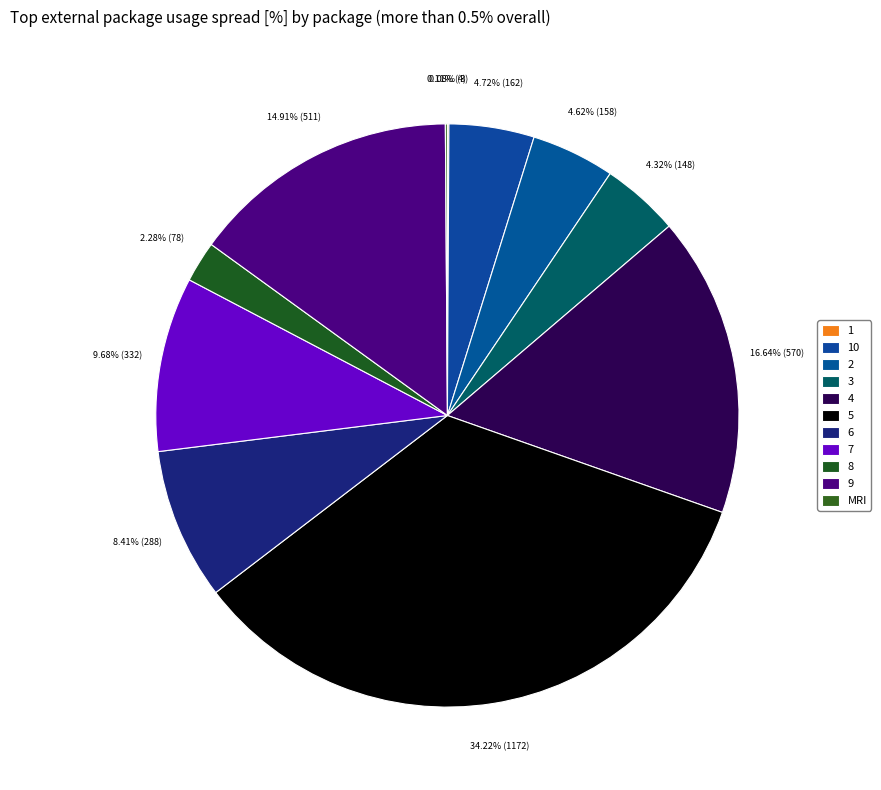

Count the number of slices in the pie.

11